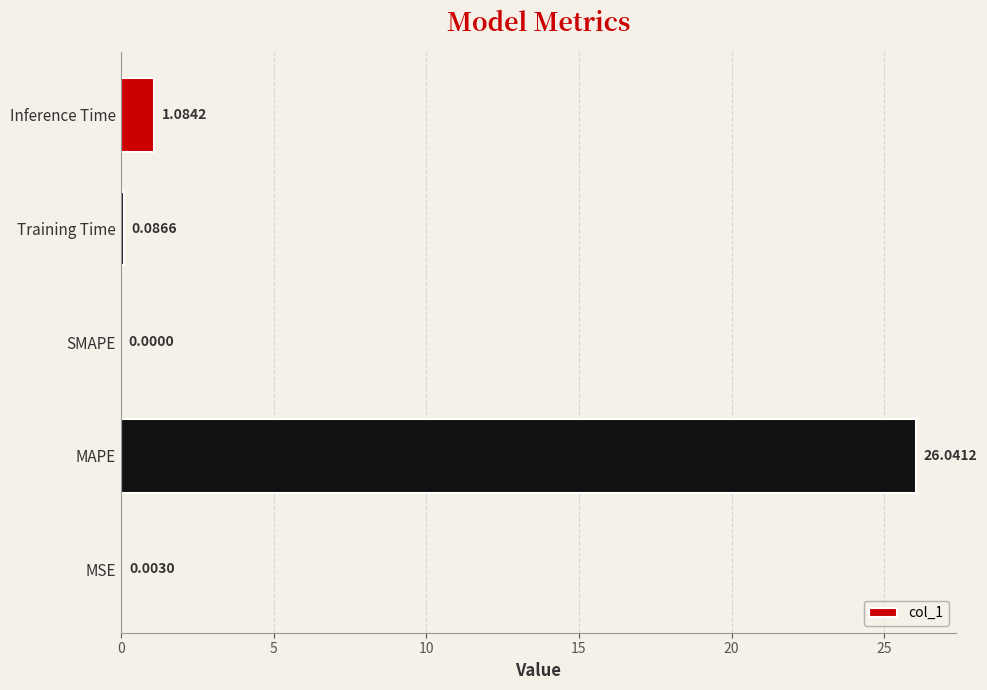

At which category does the chart reach its peak across all series?

MAPE